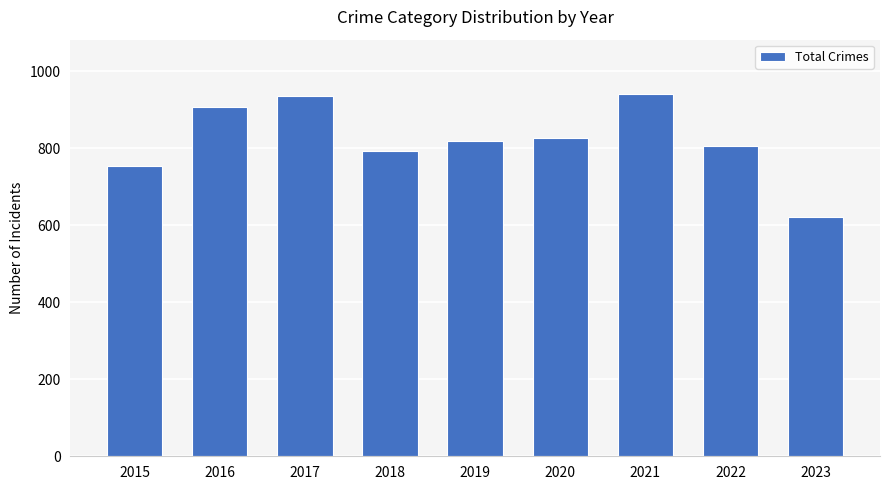

What is the value of the 6th bar from the left?

828